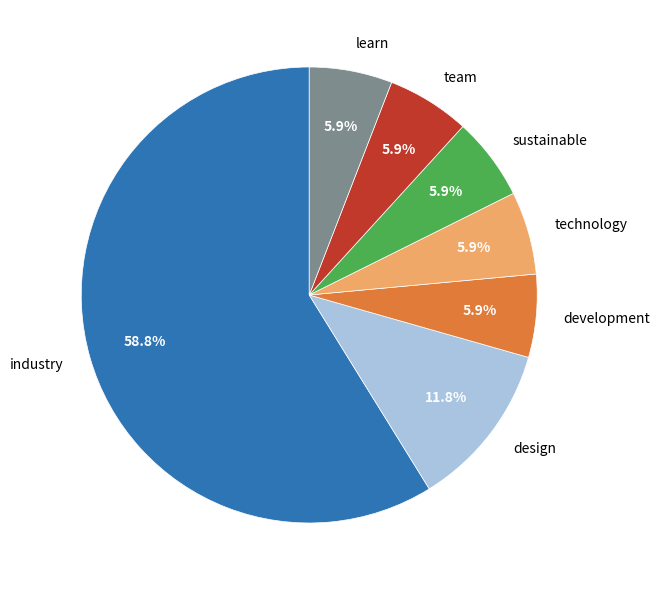

Which slice is the largest?

industry